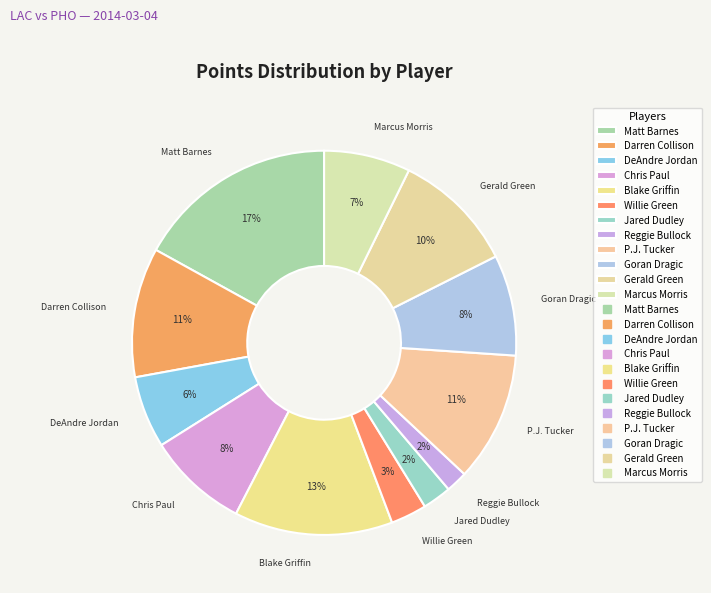

Does any single category account for the majority?

No